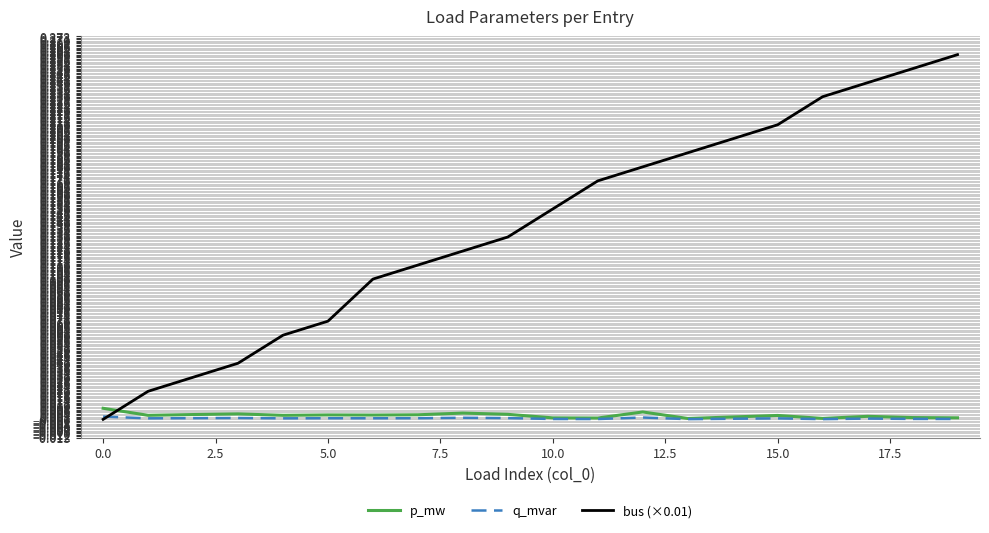

Which series has the largest range (max minus min)?

bus (×0.01)